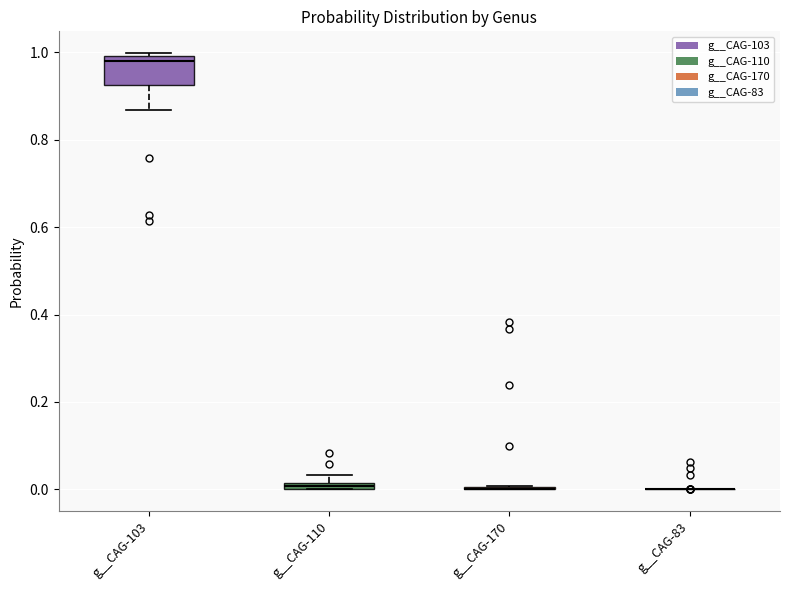

Where does the lower whisker of the box for g__CAG-103 end on the y-axis? The values are not printed on the chart, so give them approximately, as read against the axis.

0.86